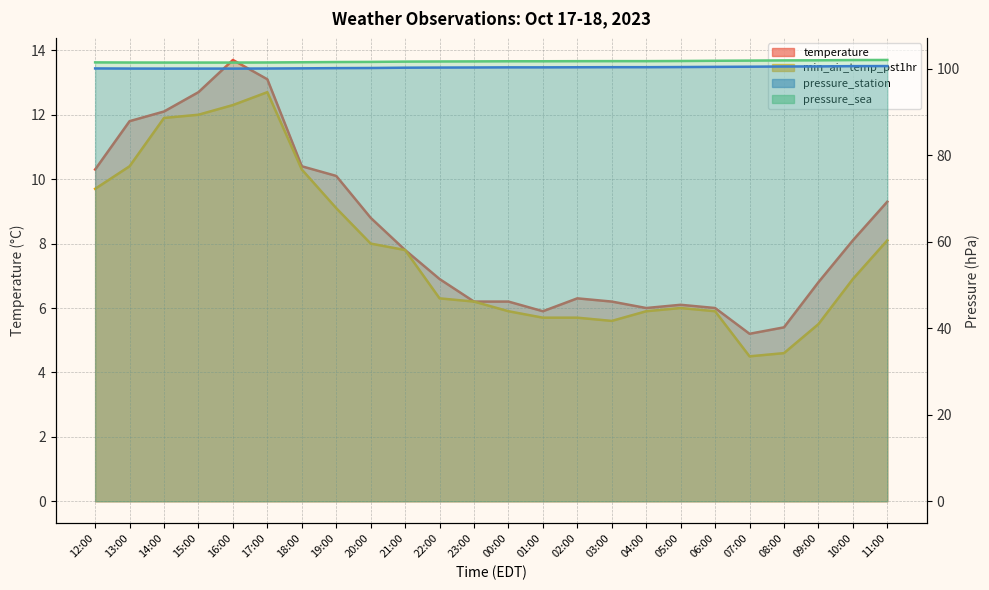

How many series are shown in this chart?

4